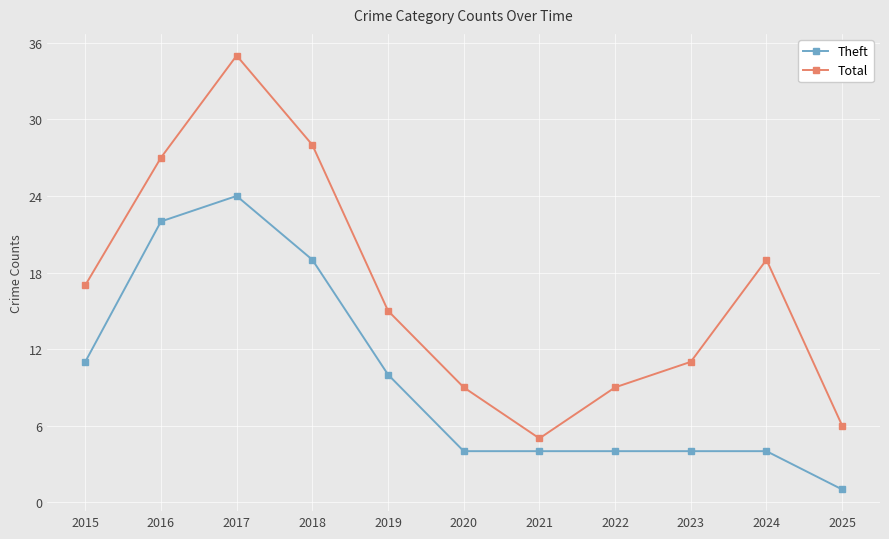

Where is the first local maximum for Theft?

2017